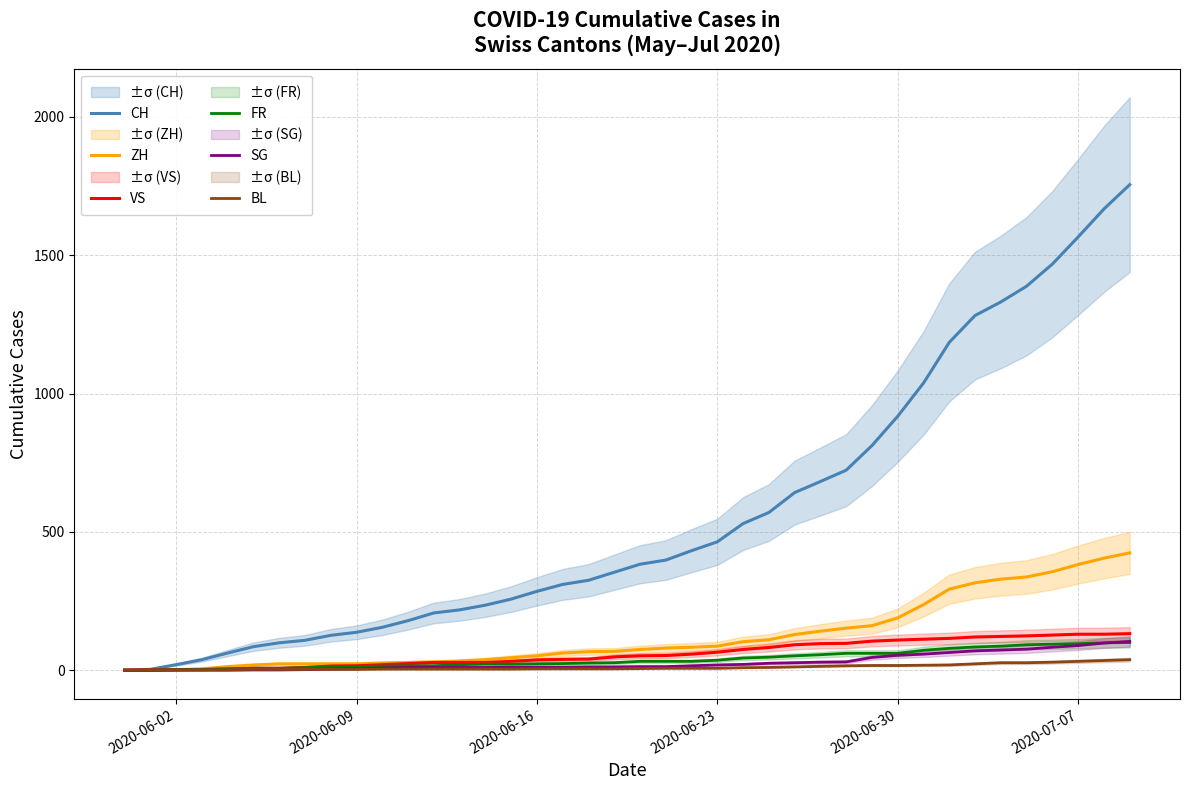

Which series has the largest range (max minus min)?

CH